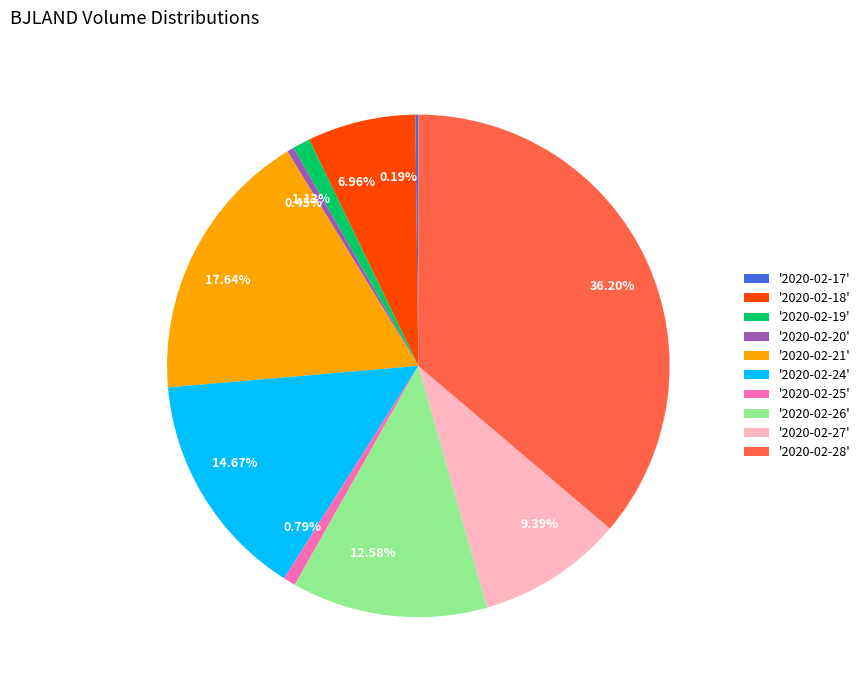

To the nearest percent, what is the average slice percentage?

10%